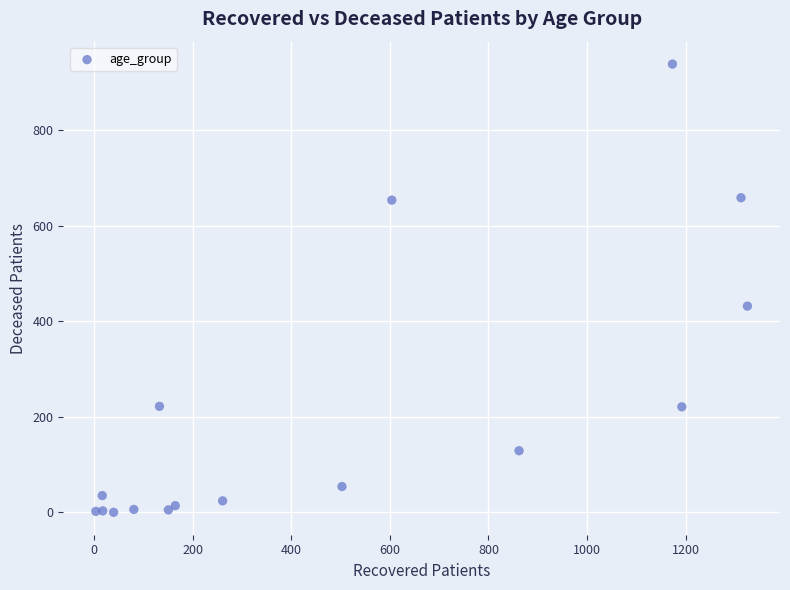

What Y value in the scatter plot is closest to 469?

432